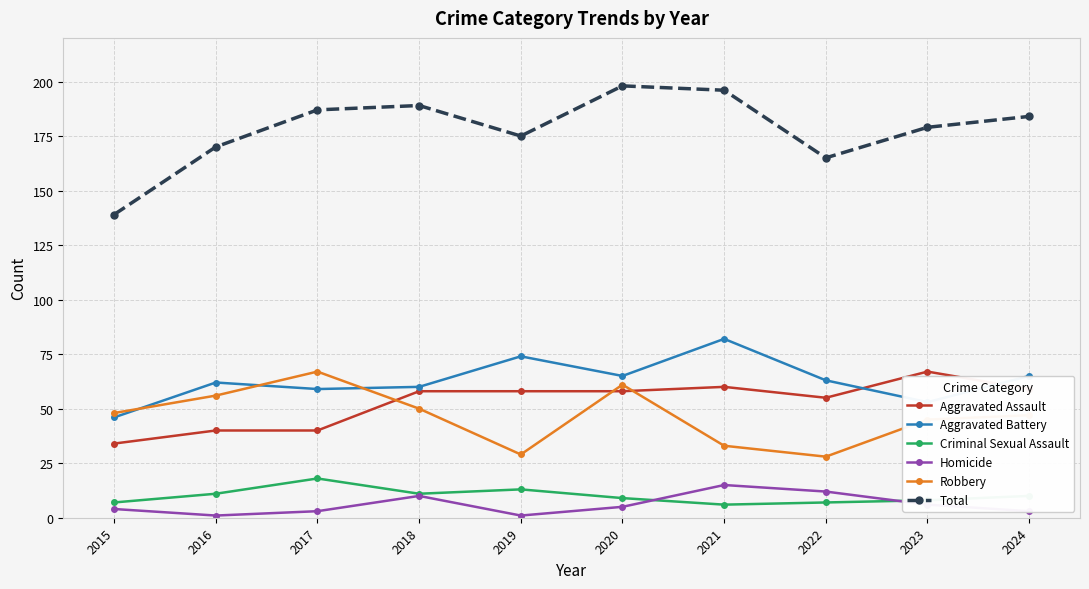

True or false: Homicide and Robbery cross at least once.

False